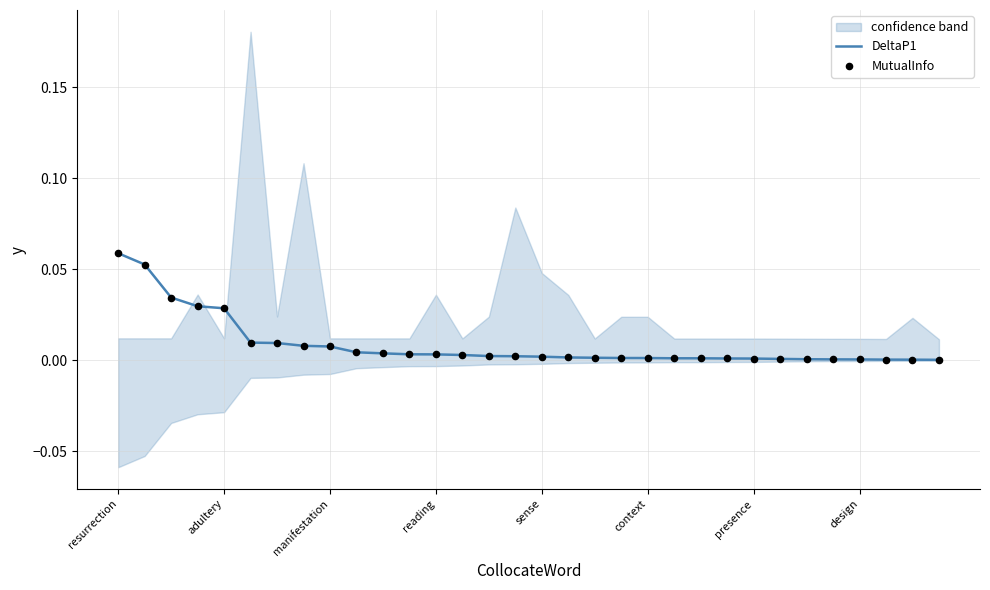

What are all the series names shown in the legend?

DeltaP1, MutualInfo